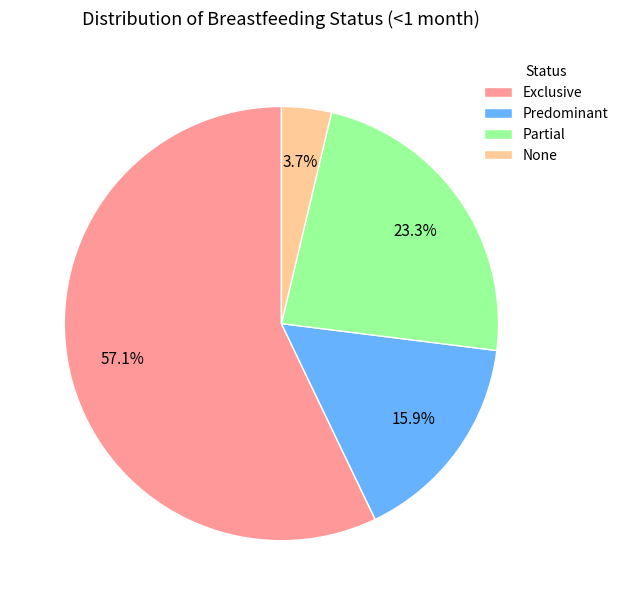

To the nearest percent, what is the combined percentage of Exclusive and None?

61%